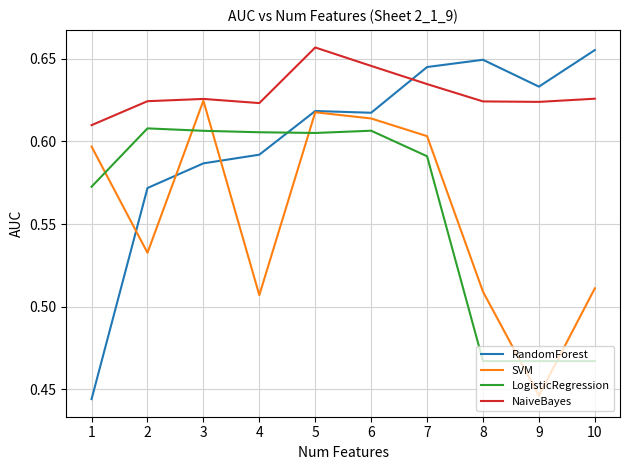

What is the sum of all LogisticRegression values?

5.6